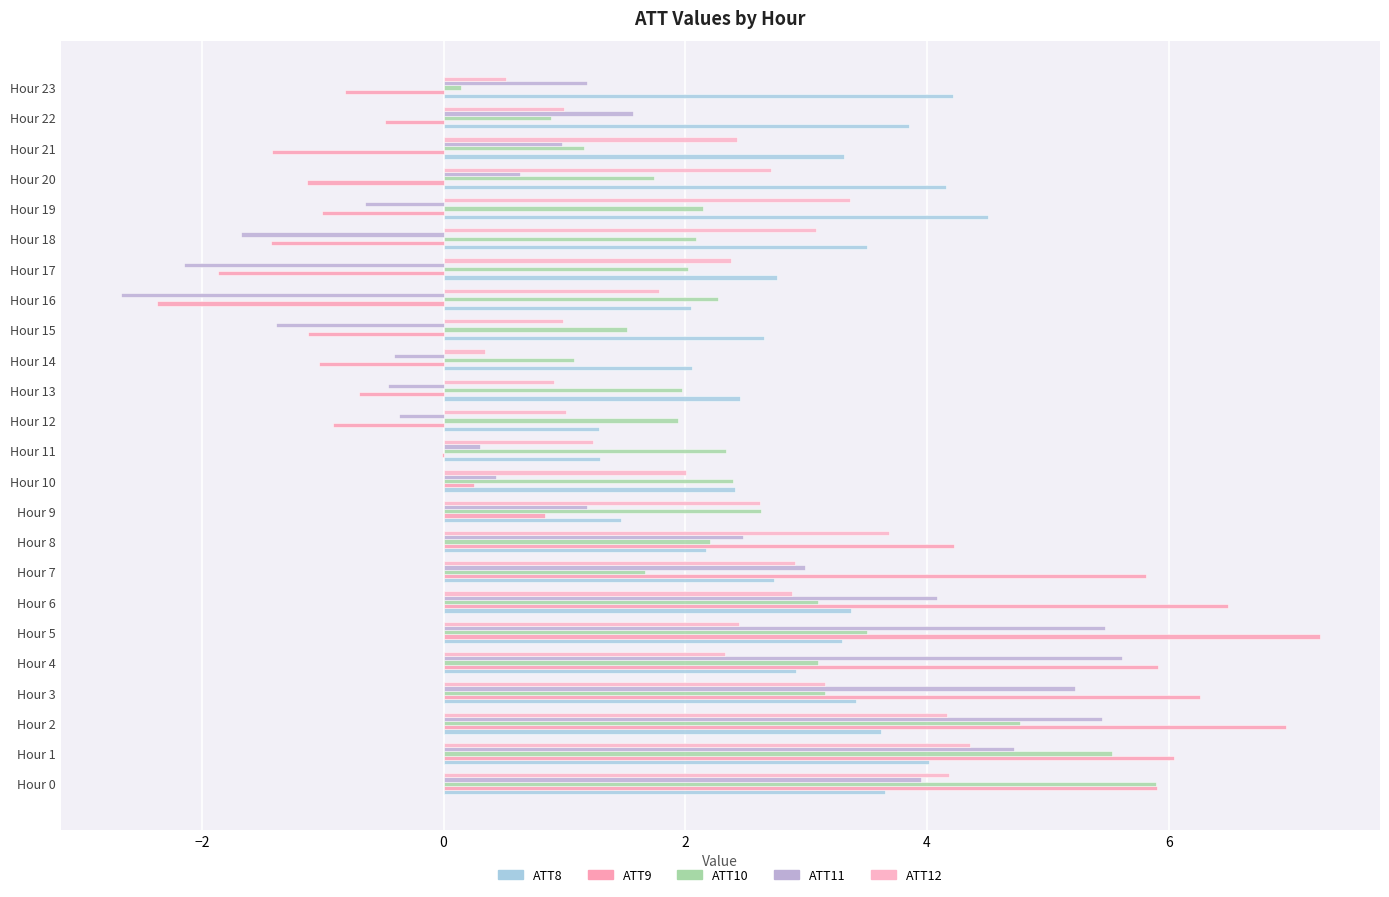

Which series has the largest total across all categories?

ATT8